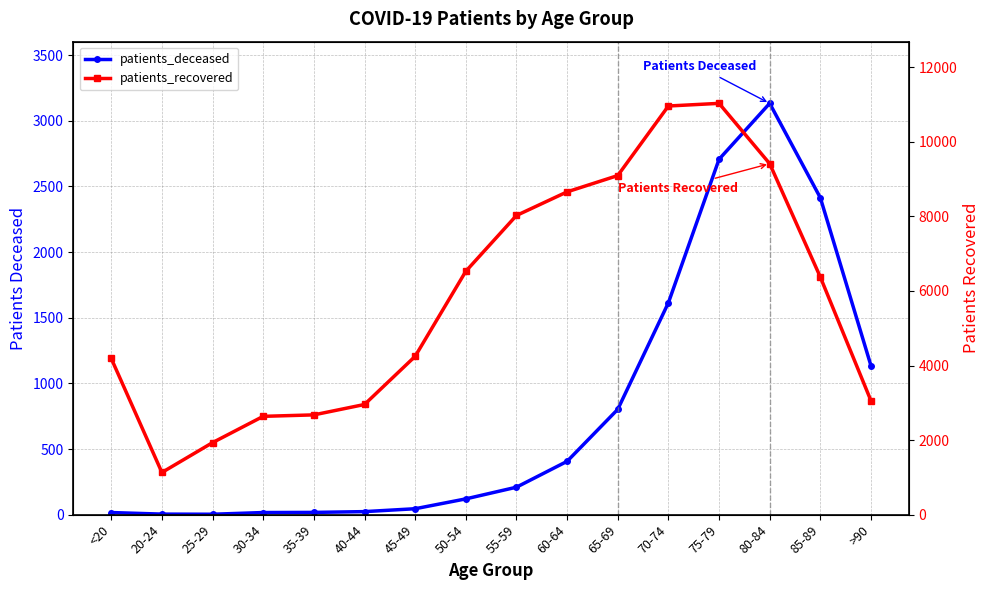

Is it true that patients_deceased equals 2707 at 75-79?

True